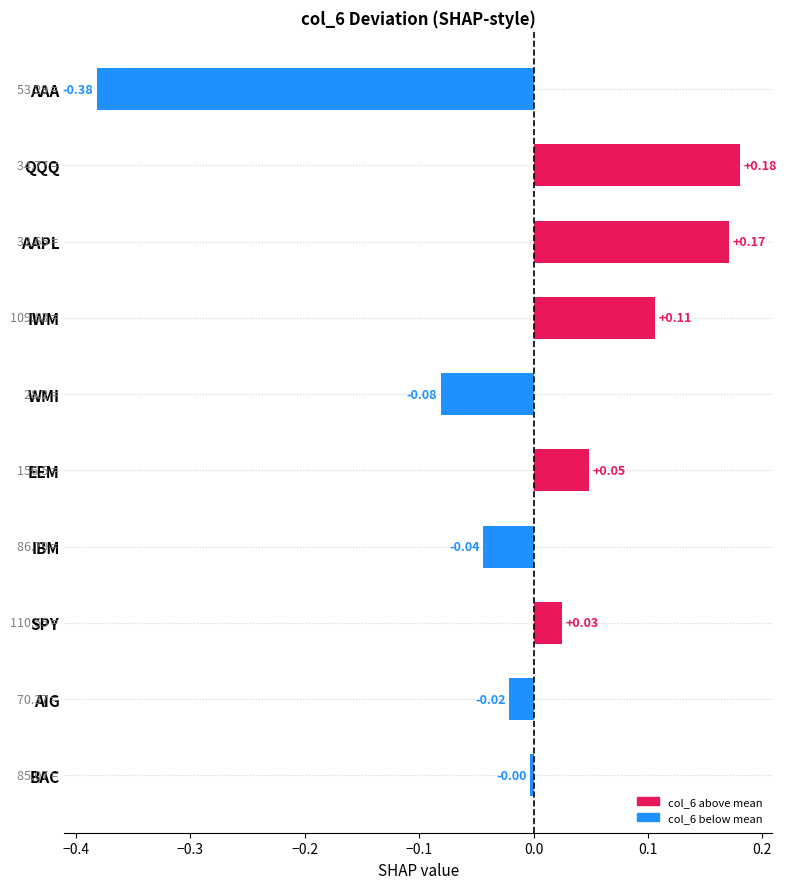

How many bars are there in total?

10